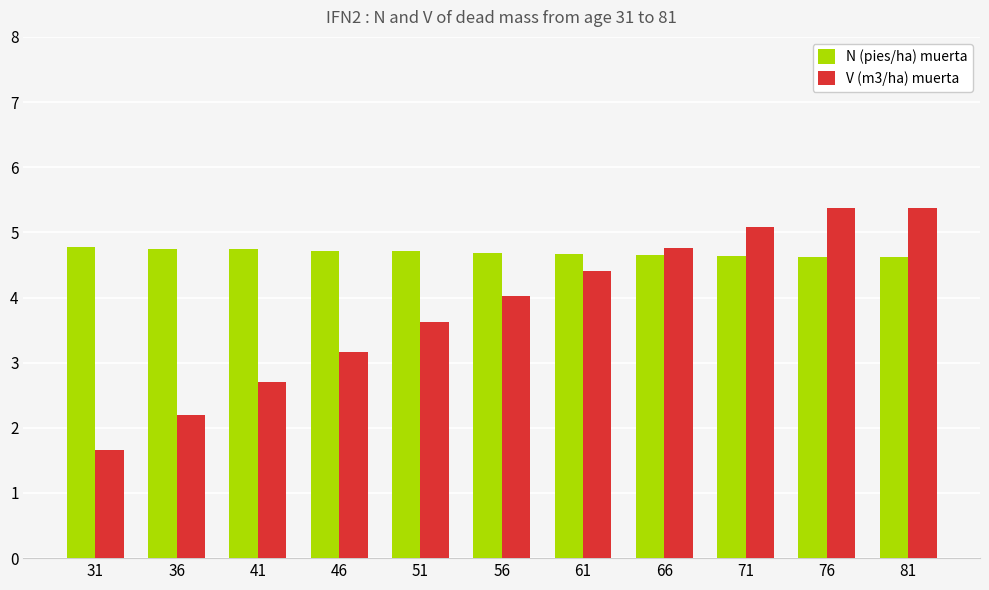

True or false: N (pies/ha) muerta has a value of 2.7 at 41.

False